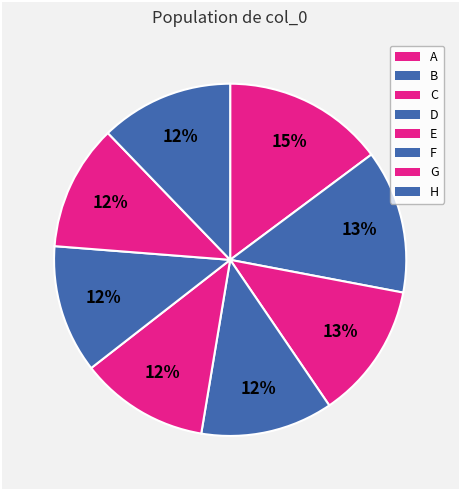

Is it true that D is 1% of the pie?

False